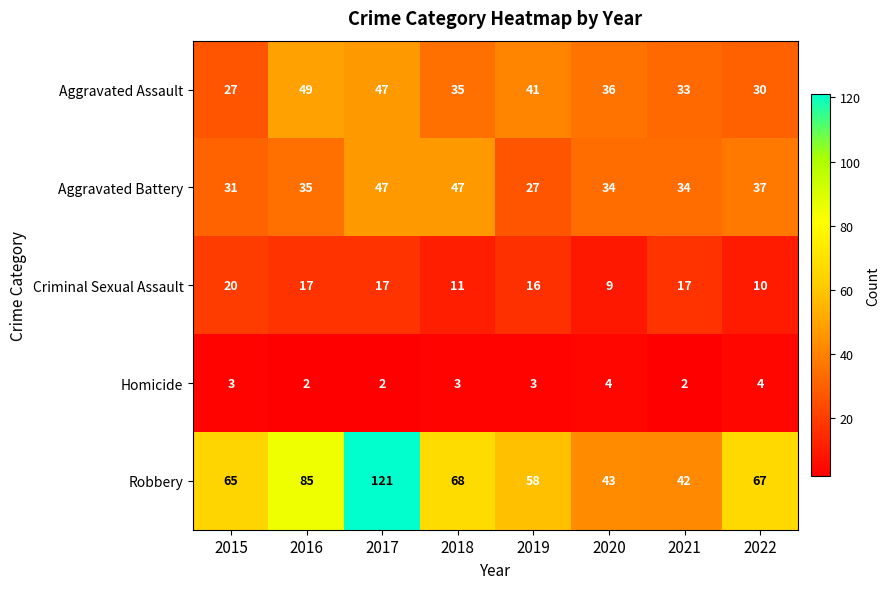

Which label corresponds to the largest value in the chart?

2017